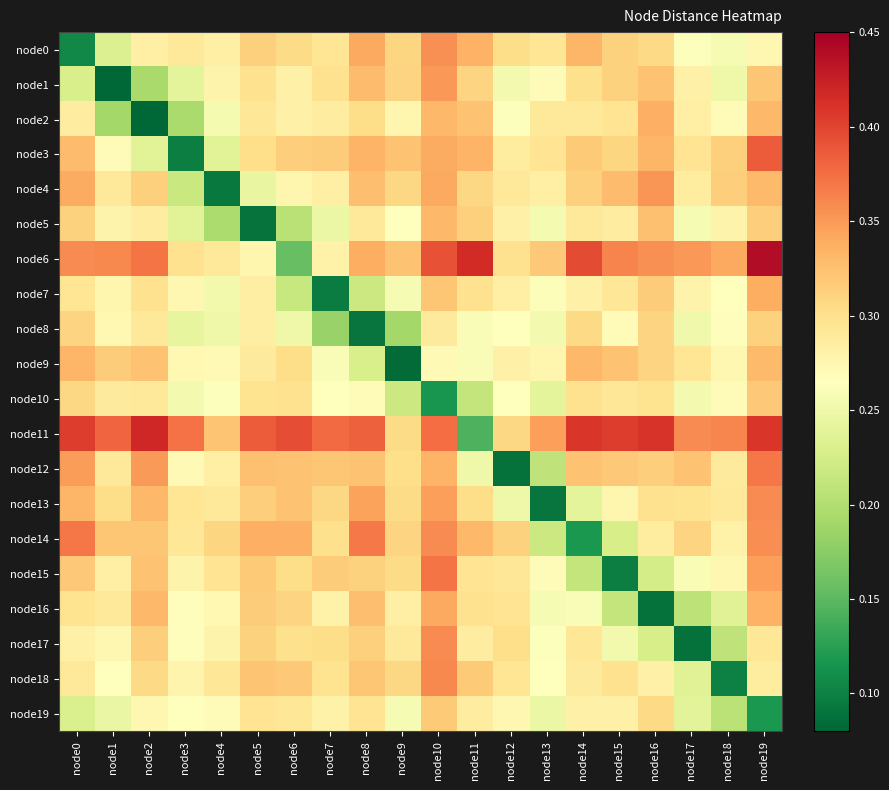

What is the spread (max minus min) of values at node3?

0.3